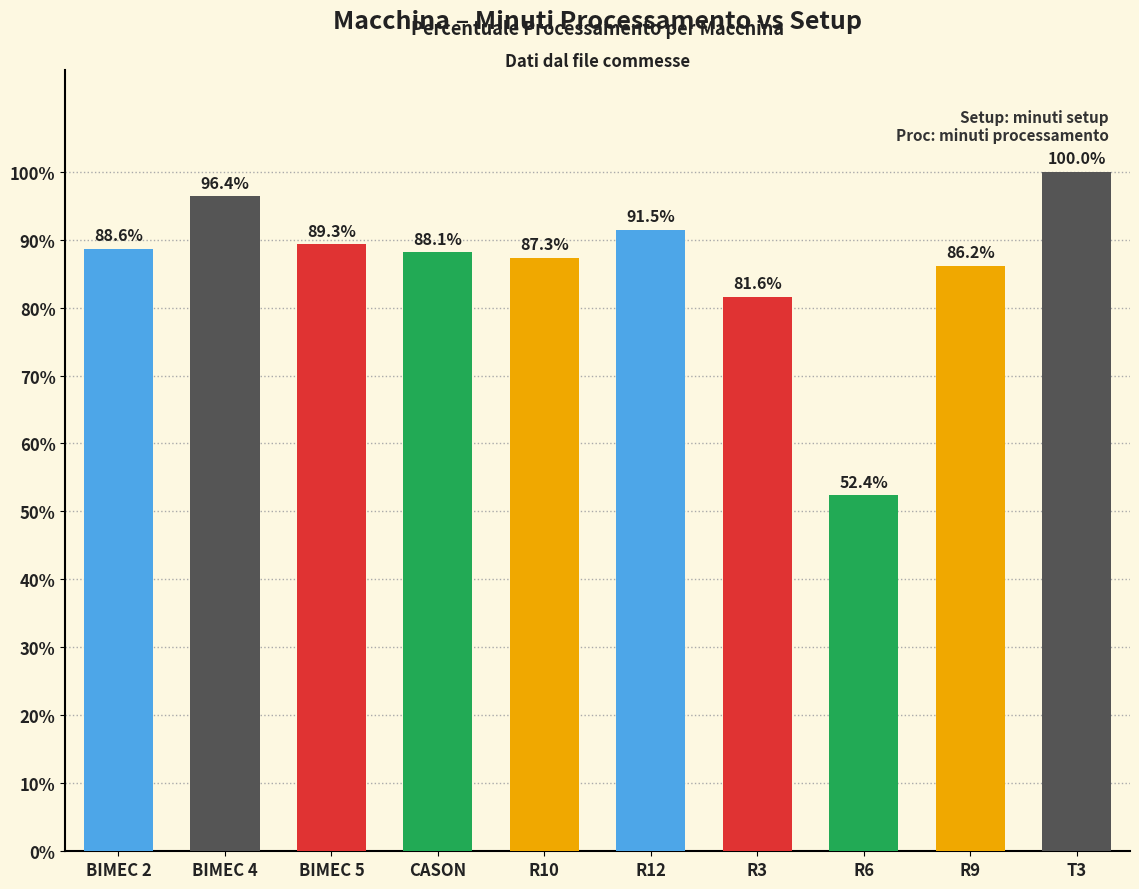

What is the ratio of the value at T3 to the value at BIMEC 2?

1.1